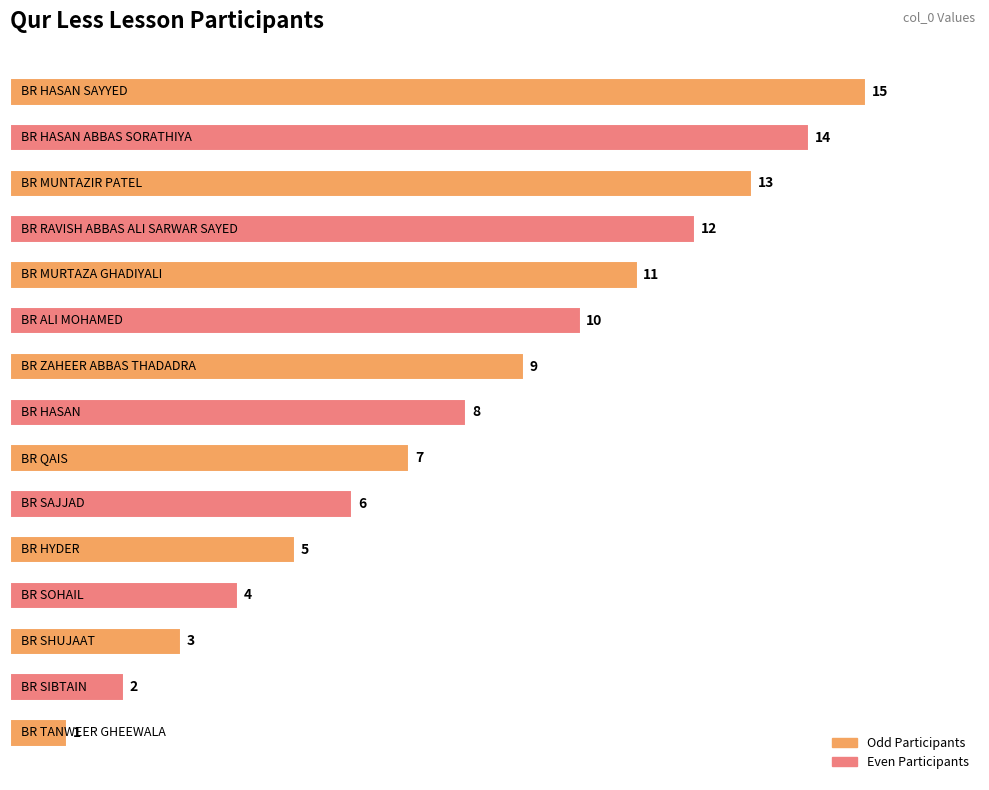

What is the average value?

8